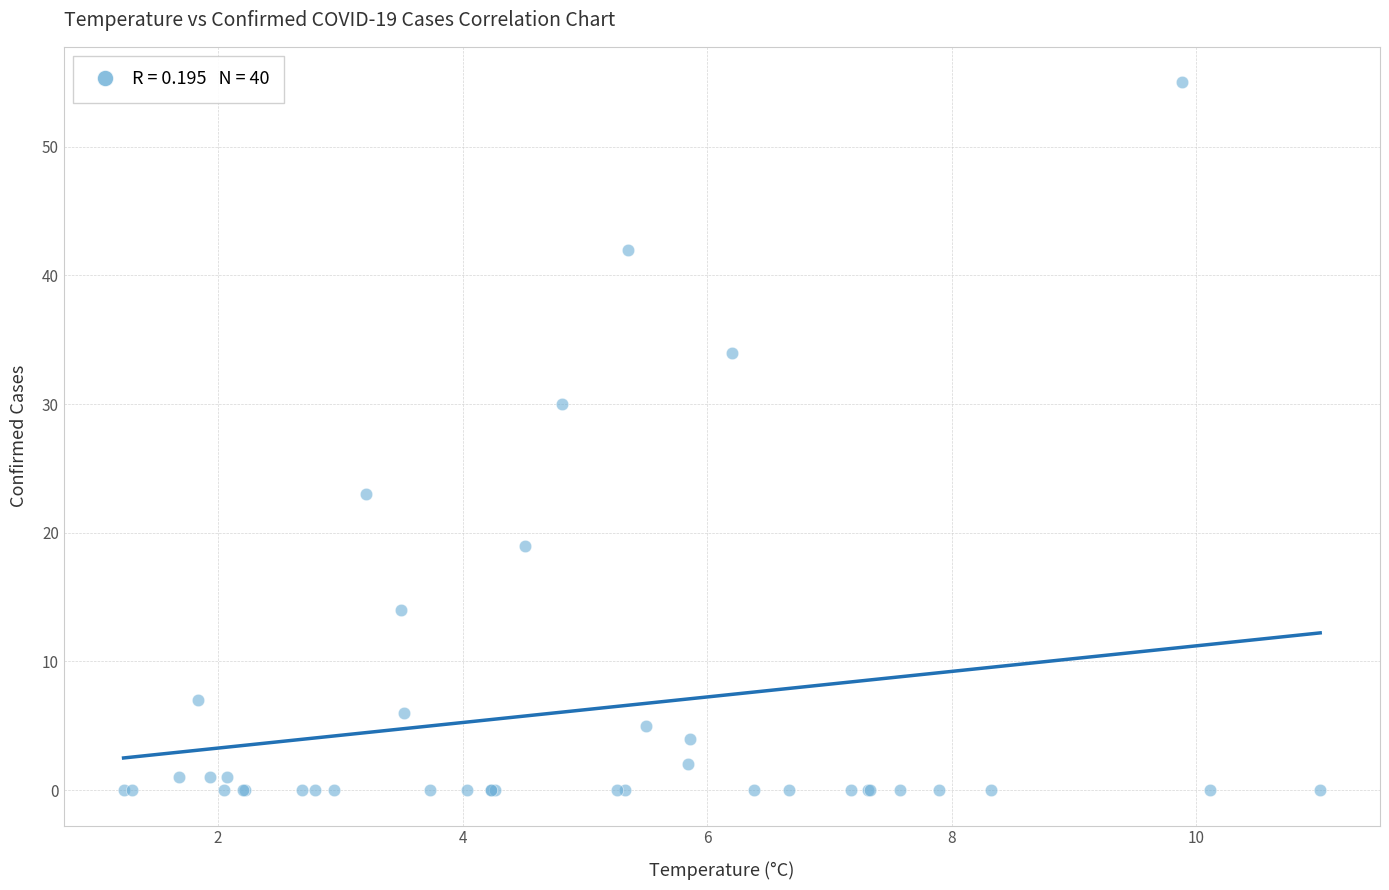

What Y value in the scatter plot is closest to 27?

30